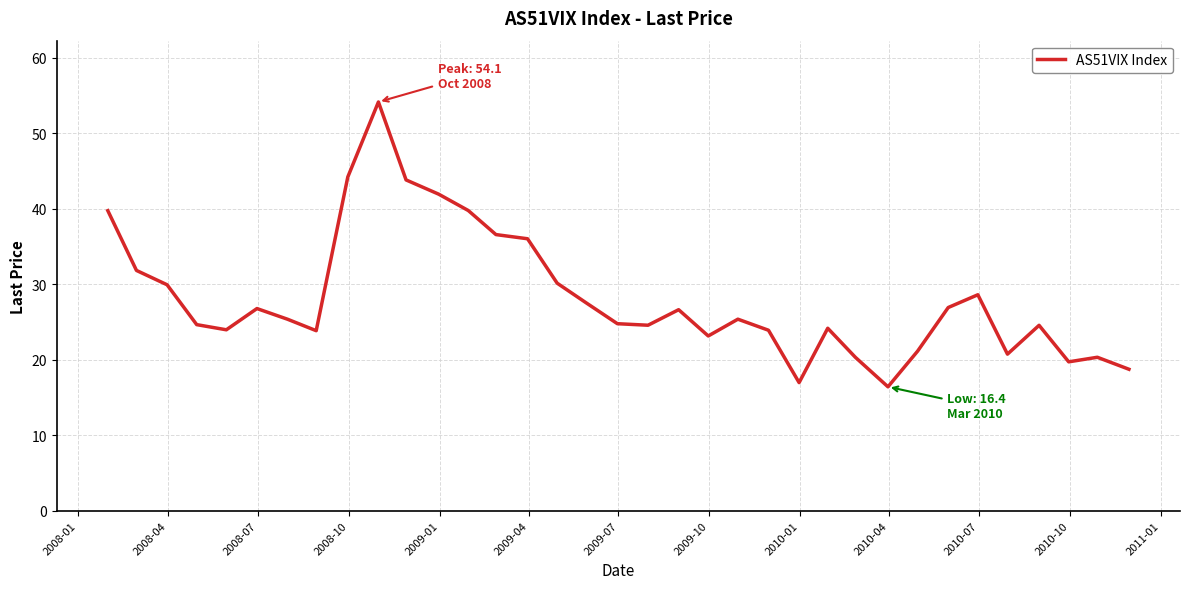

Count the number of categories in the chart.

35